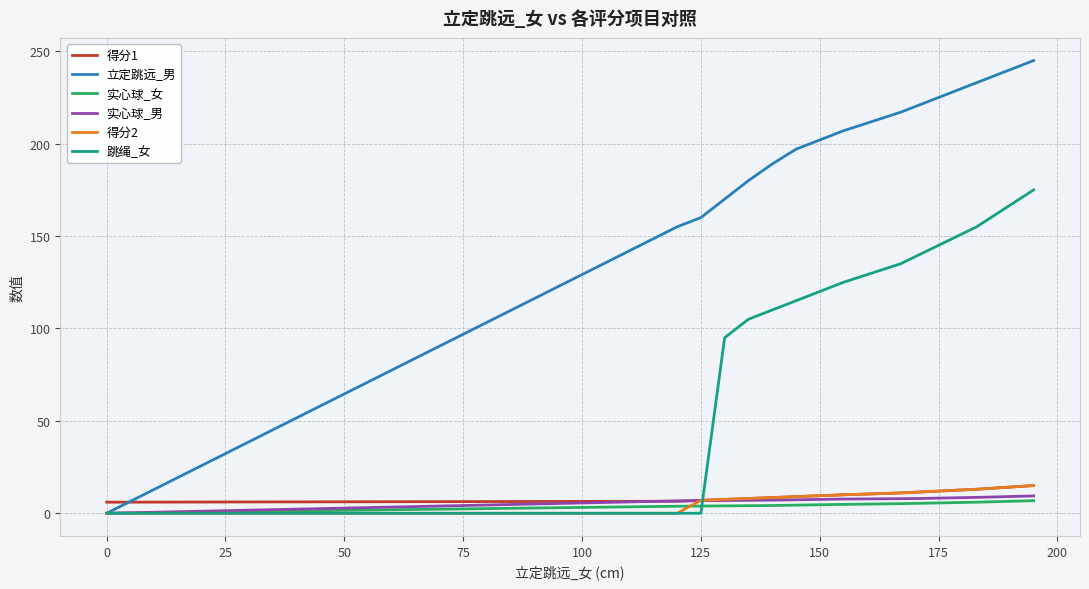

Which series has the largest range (max minus min)?

立定跳远_男